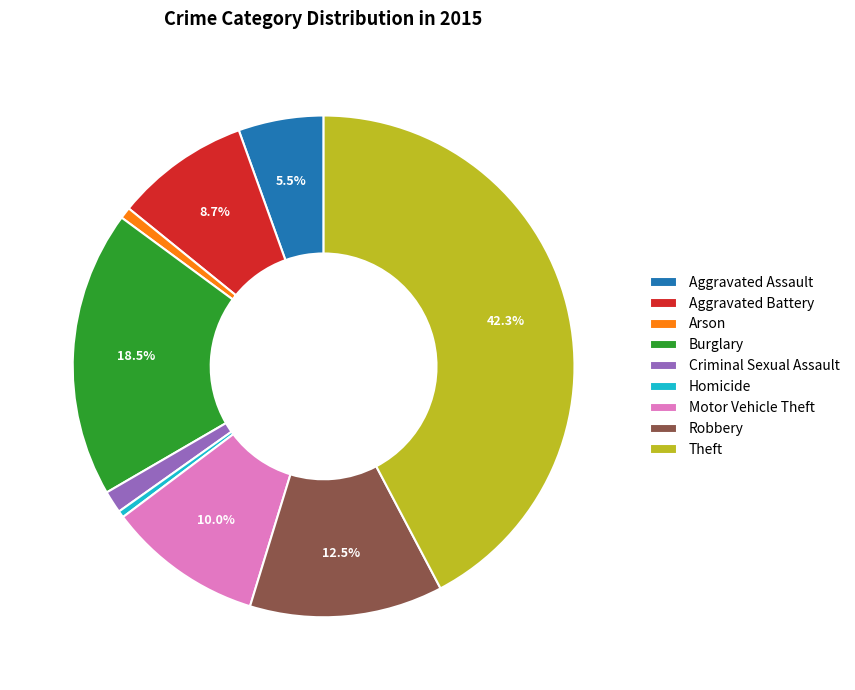

How many segments does this pie chart have?

9